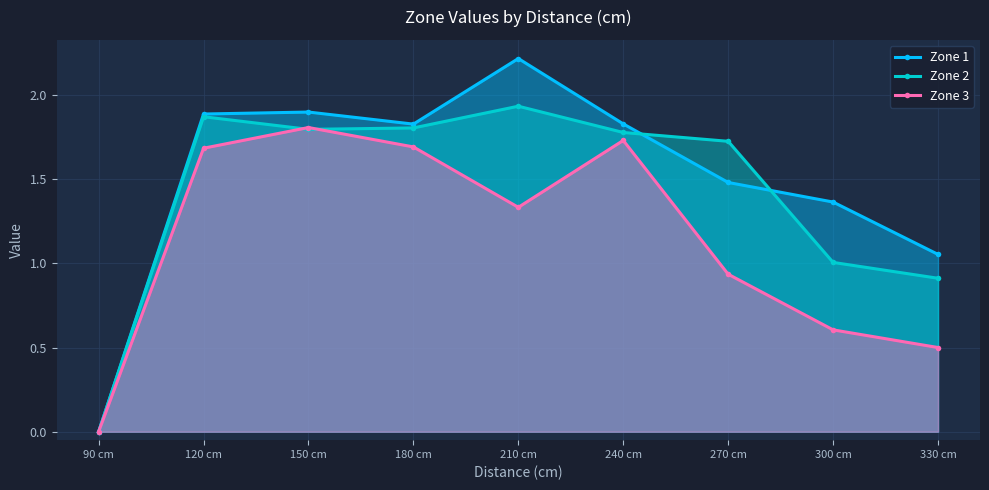

Does the chart display data point markers on the line(s)?

Yes